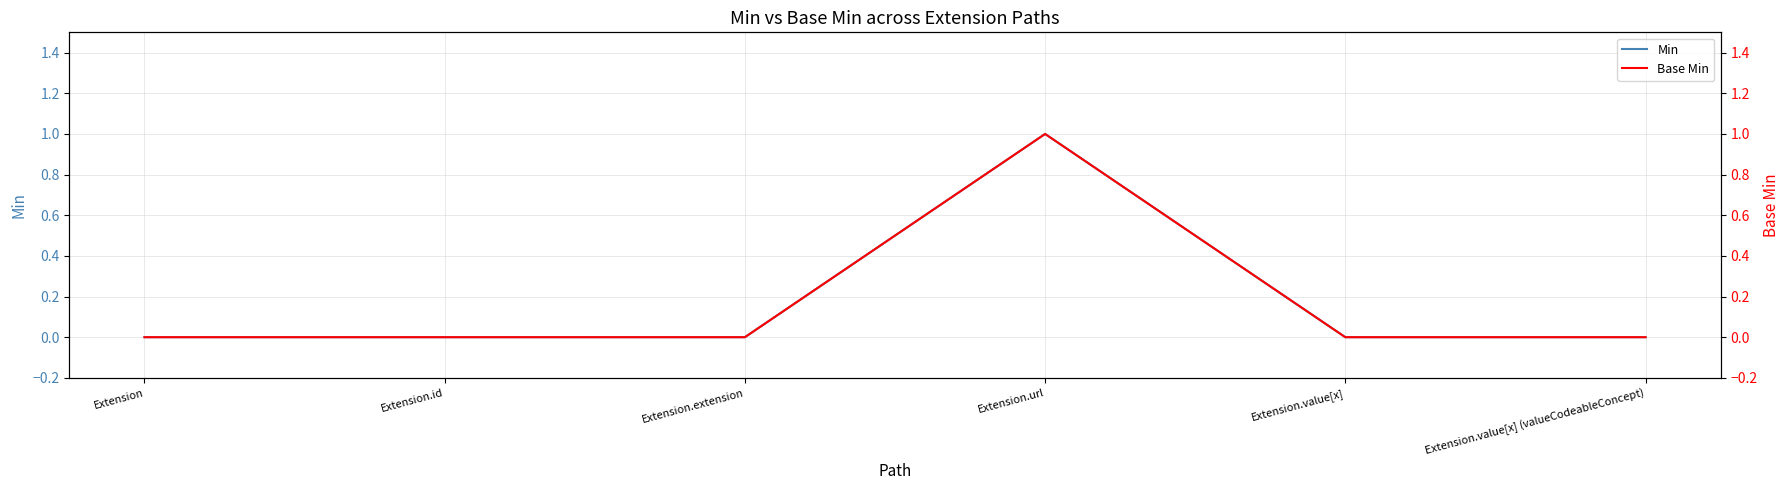

What is the difference between the Min values at Extension.url and Extension.id?

1